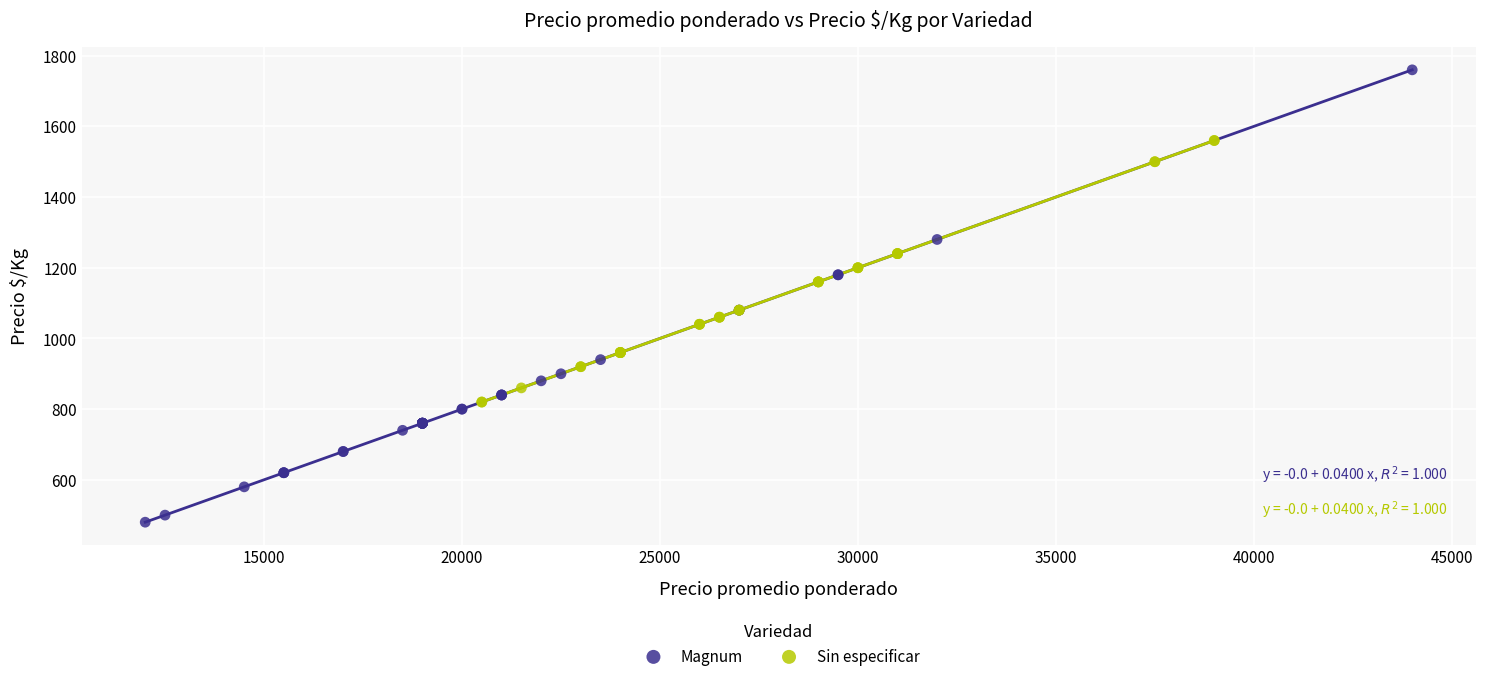

Which series has the widest spread of Y values?

Magnum